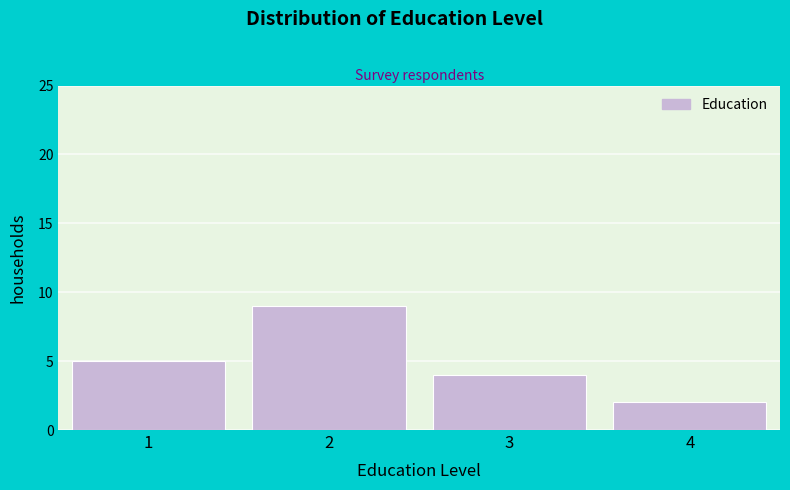

Reading left to right, list all the values displayed in this chart.

5	9	4	2